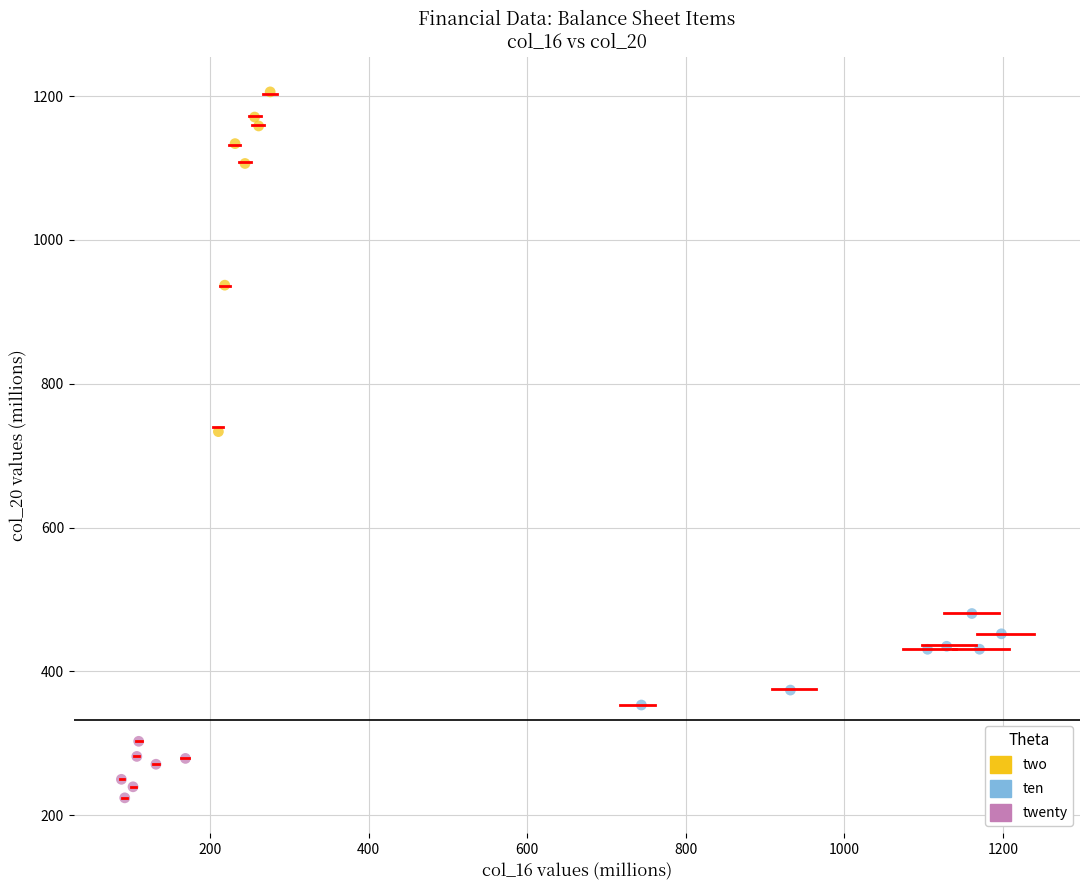

What are all the series names shown in the legend?

two, ten, twenty